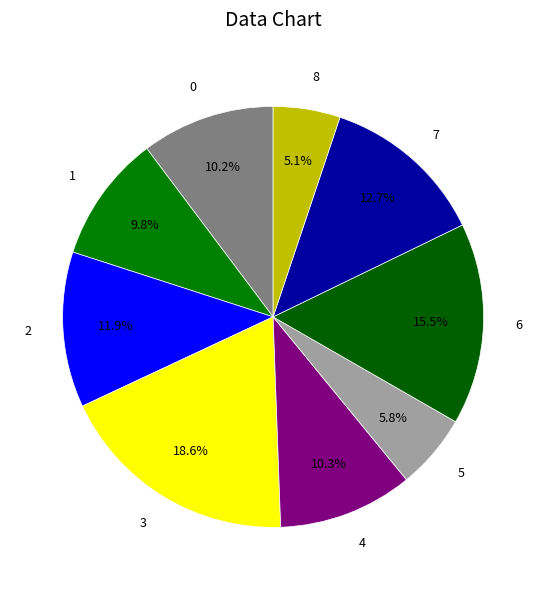

Is there any slice that represents more than half of the pie?

No